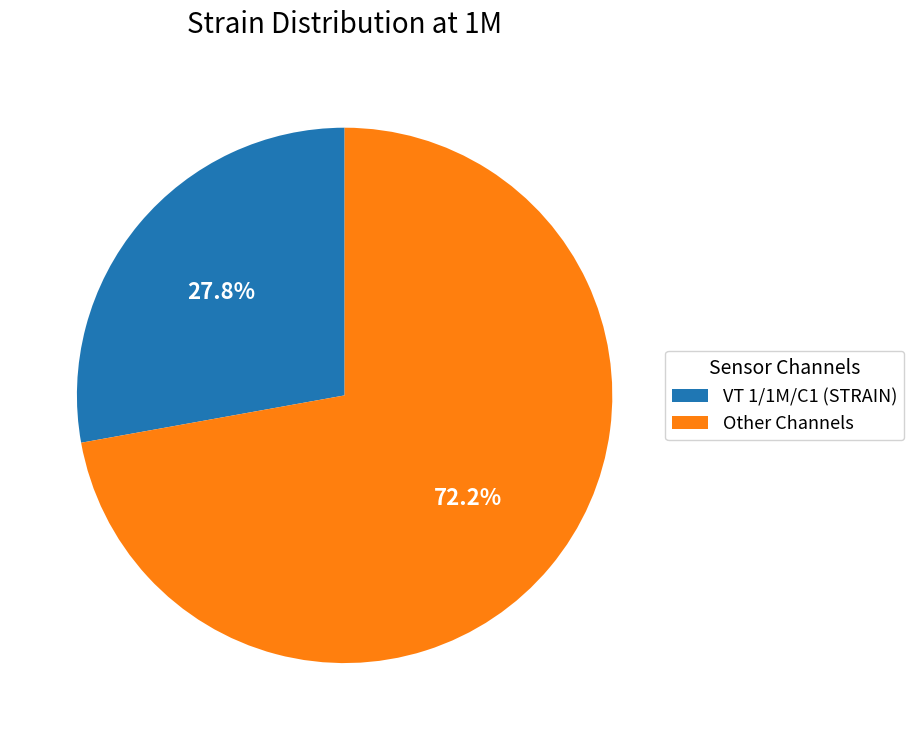

Is there any slice that represents more than half of the pie?

Yes